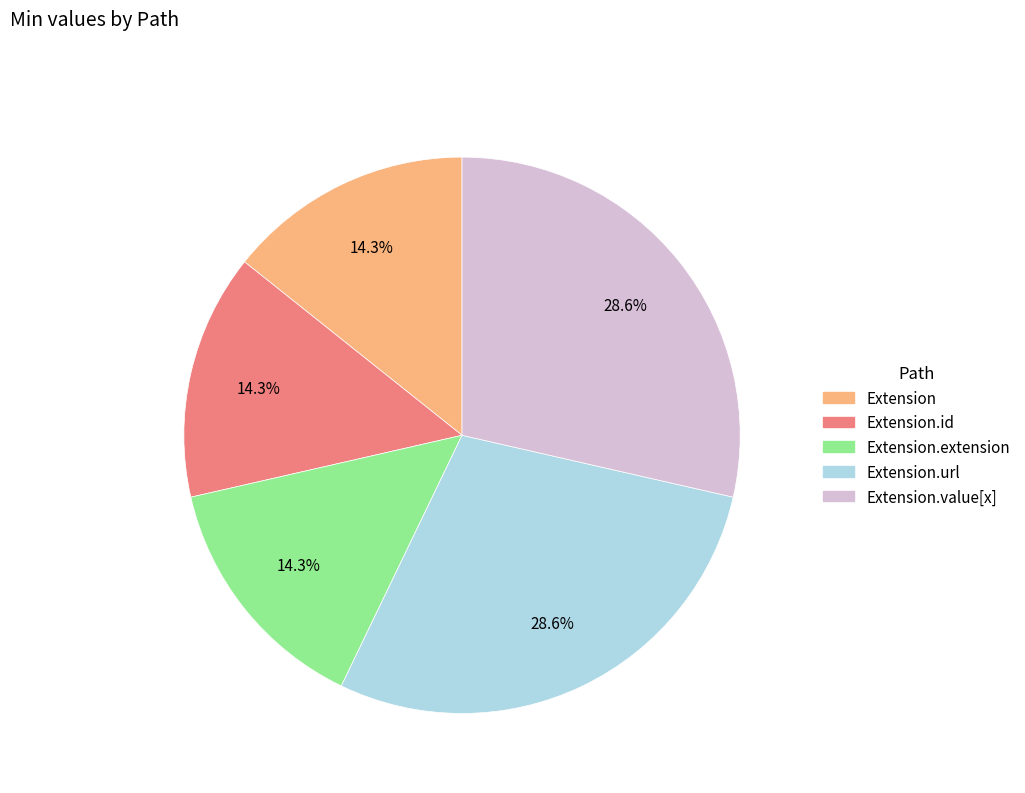

Does any single category account for the majority?

No